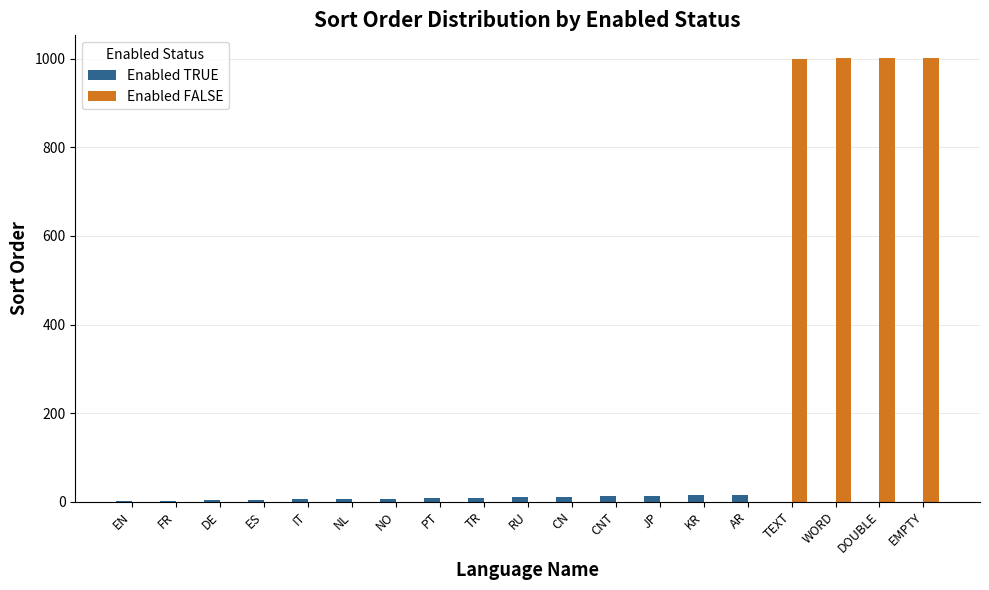

Which series has the largest total across all categories?

Enabled FALSE